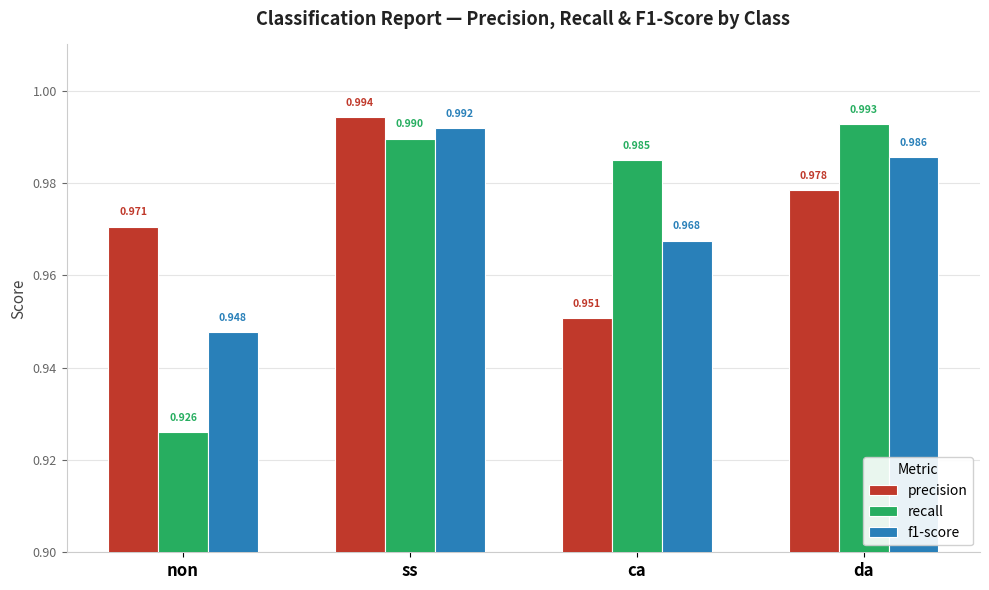

Which series has the widest spread of values?

recall